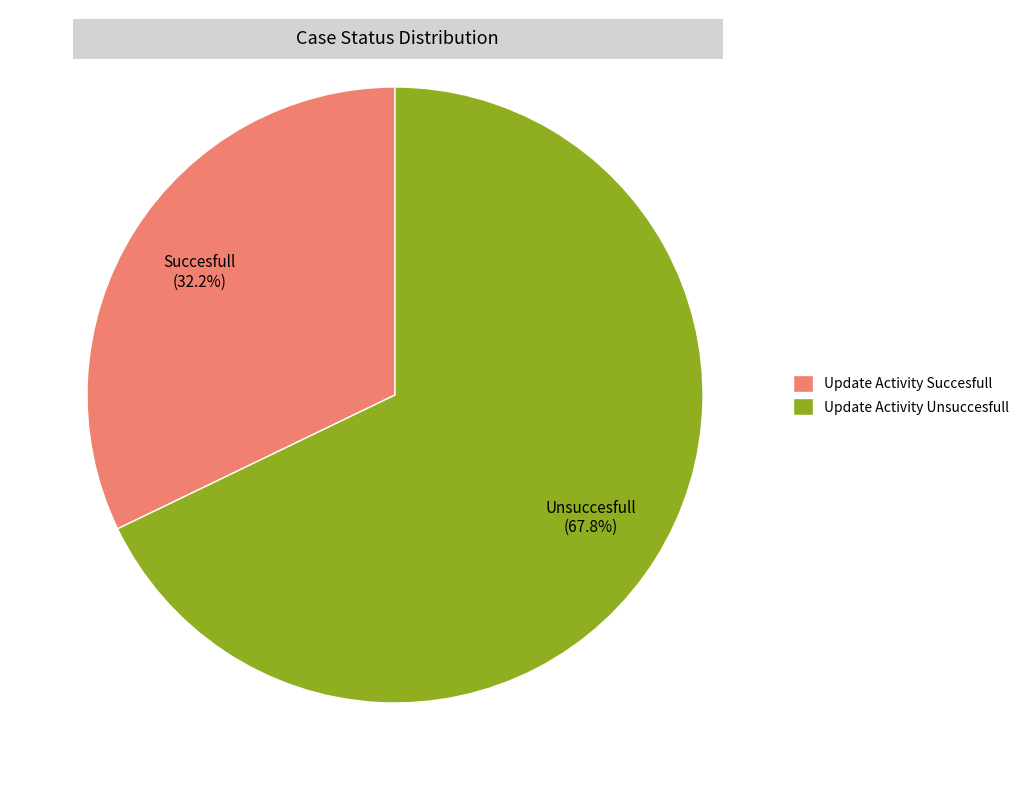

Approximately how many times larger is the value at Update Activity Unsuccesfull compared to Update Activity Succesfull?

2.1